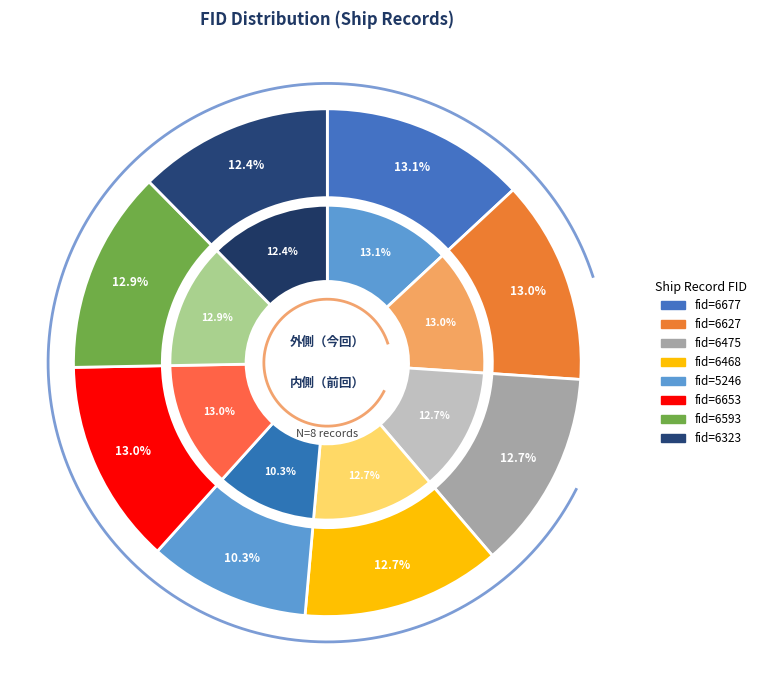

What percentage do 6323 and 5246 together represent?

22.7%